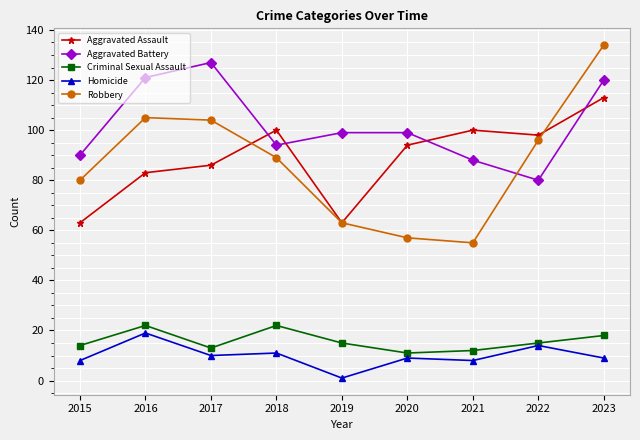

At which category does Criminal Sexual Assault reach its first local peak?

2016